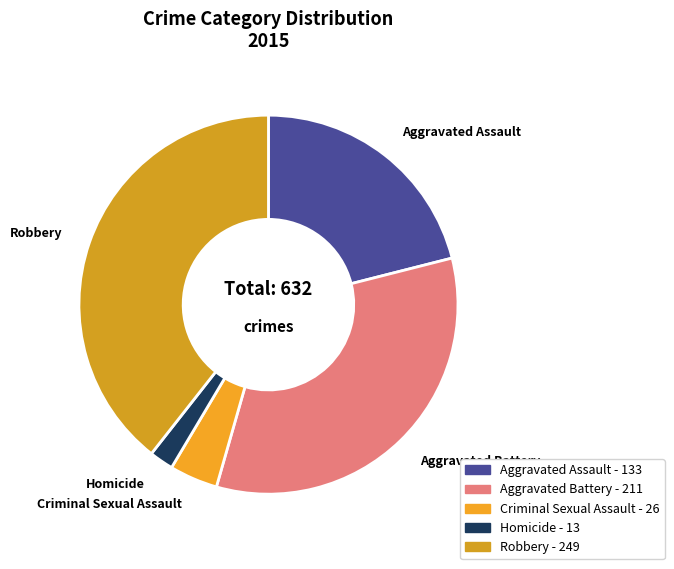

Which slice is the smallest?

Homicide